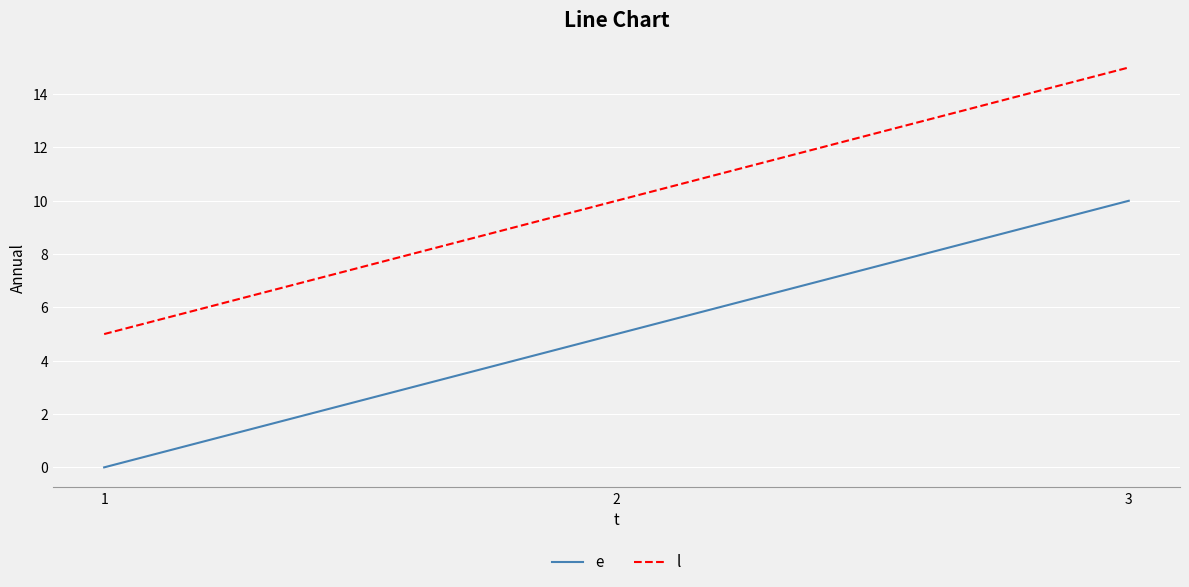

Count the l values in the range 5 to 15.

3